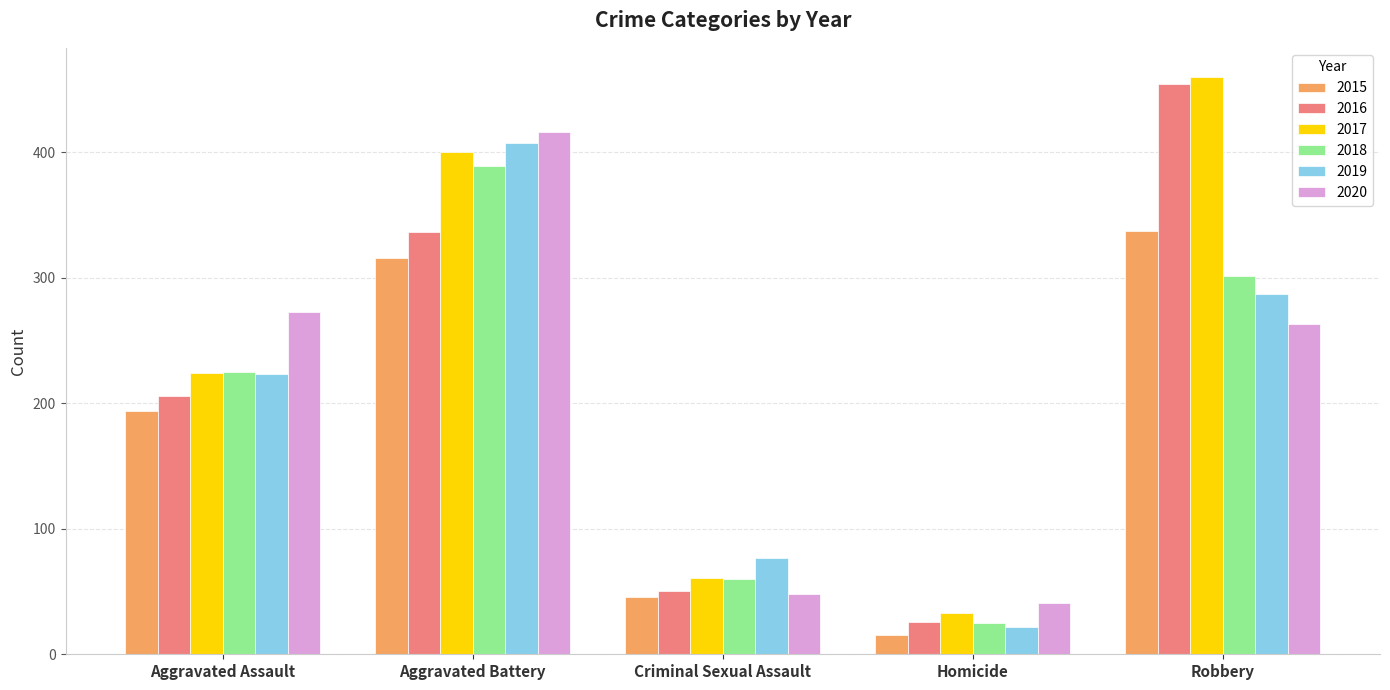

List the labels in order of 2015 value, smallest first.

Homicide, Criminal Sexual Assault, Aggravated Assault, Aggravated Battery, Robbery